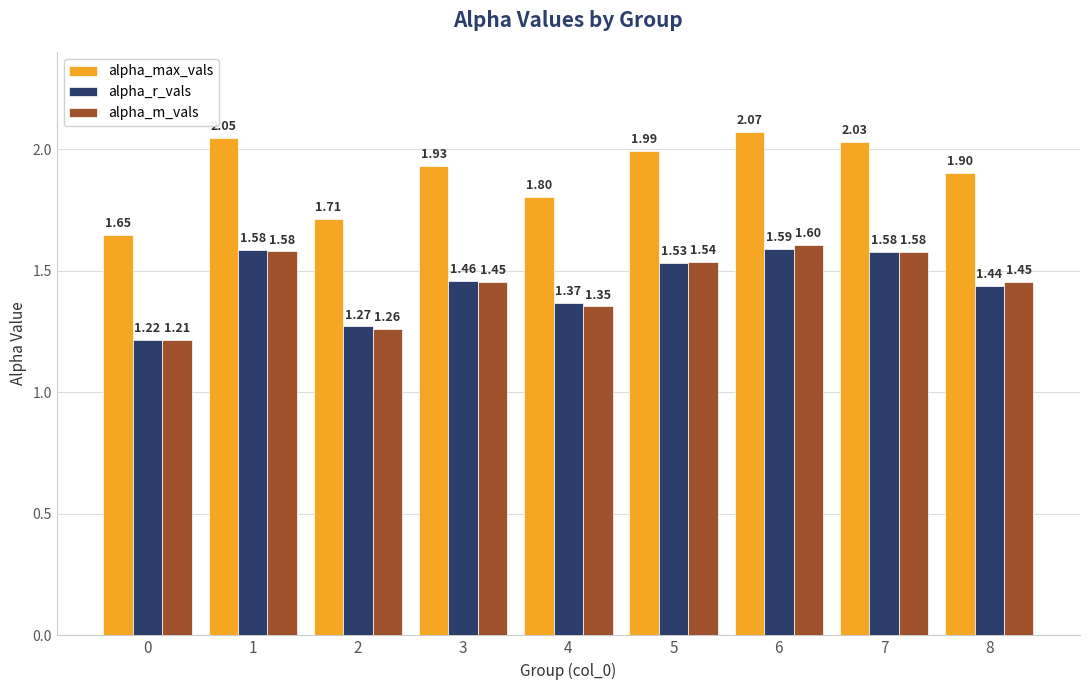

What is the spread (max minus min) of values at 6?

0.5